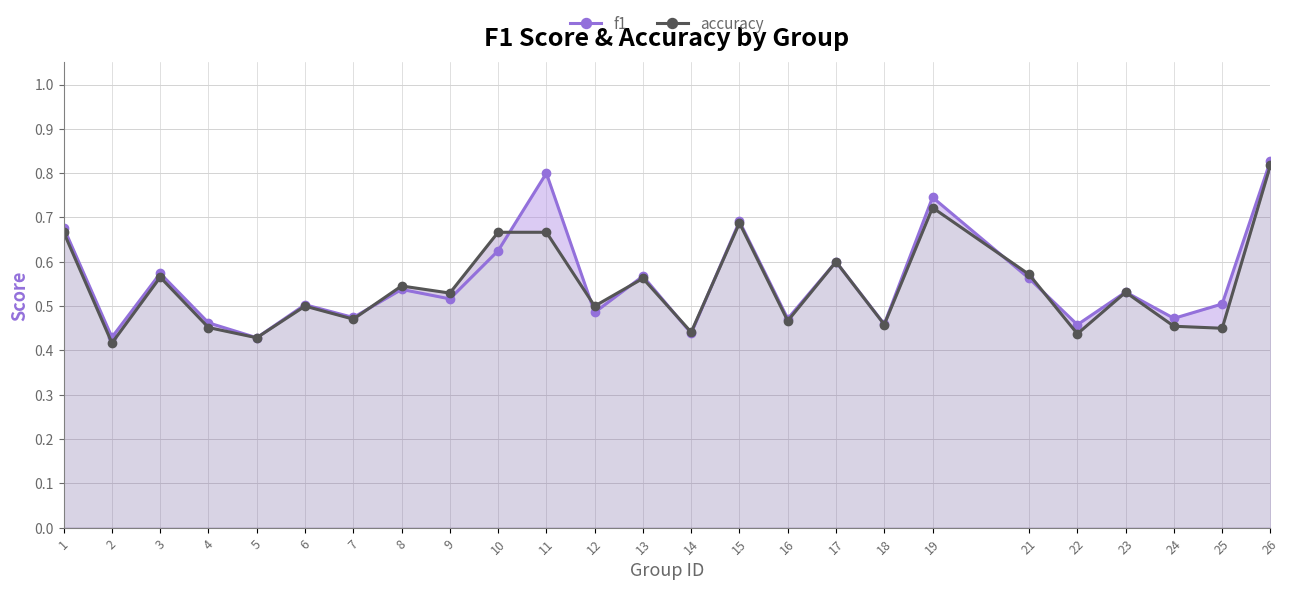

Rank the categories by f1 value from highest to lowest.

26, 11, 19, 15, 1, 10, 17, 3, 13, 21, 8, 23, 9, 25, 6, 12, 7, 24, 16, 4, 18, 22, 14, 2, 5